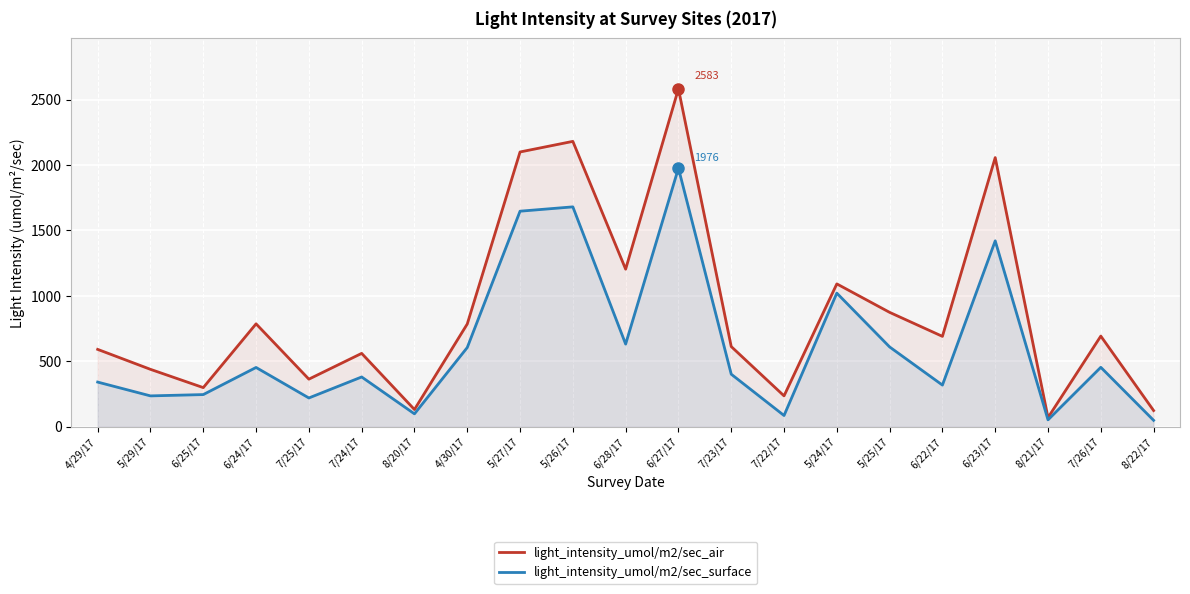

Reading left to right, what are all the values shown in this chart?

light_intensity_umol/m2/sec_air: 4/29/17=591.0	5/29/17=438.4	6/25/17=298.7	6/24/17=786.2	7/25/17=363.4	7/24/17=560.4	8/20/17=131.2	4/30/17=785.0	5/27/17=2100.0	5/26/17=2181.0	6/28/17=1204.2	6/27/17=2583.0	7/23/17=612.5	7/22/17=235.6	5/24/17=1091.6	5/25/17=874.0	6/22/17=690.5	6/23/17=2057.0	8/21/17=69.5	7/26/17=692.6	8/22/17=123.4
light_intensity_umol/m2/sec_surface: 4/29/17=341.0	5/29/17=235.5	6/25/17=245.5	6/24/17=452.8	7/25/17=219.6	7/24/17=380.1	8/20/17=98.2	4/30/17=605.0	5/27/17=1647.3	5/26/17=1680.4	6/28/17=631.5	6/27/17=1976.2	7/23/17=401.3	7/22/17=85.5	5/24/17=1020.9	5/25/17=609.6	6/22/17=318.1	6/23/17=1420.5	8/21/17=52.3	7/26/17=454.0	8/22/17=48.7